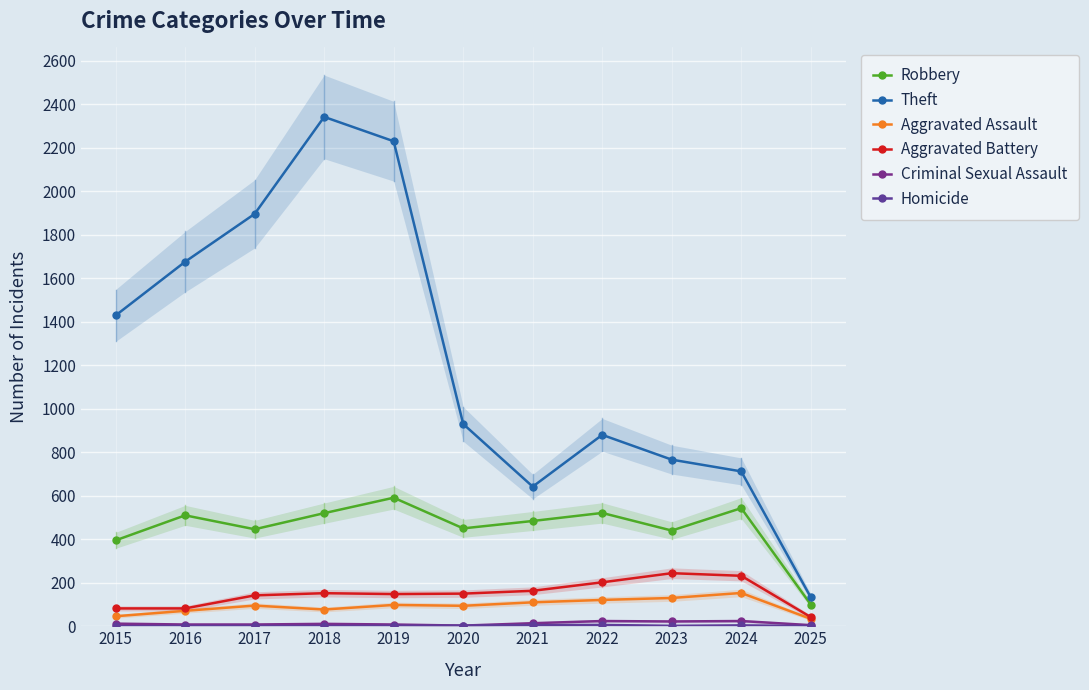

Where is Robbery nearest to the value 345?

2015